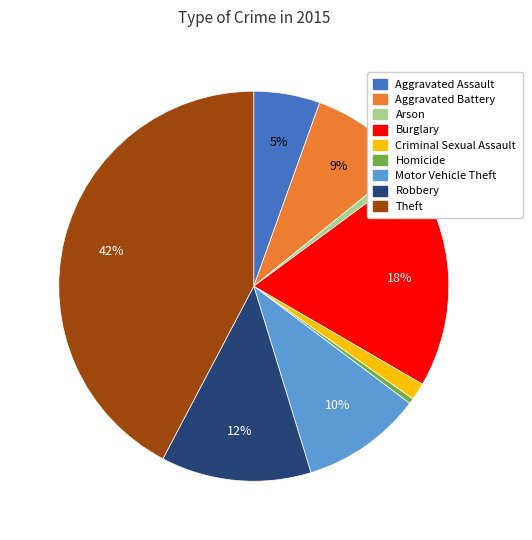

To the nearest percent, what is the difference between the Aggravated Assault and Robbery slice percentages?

7%